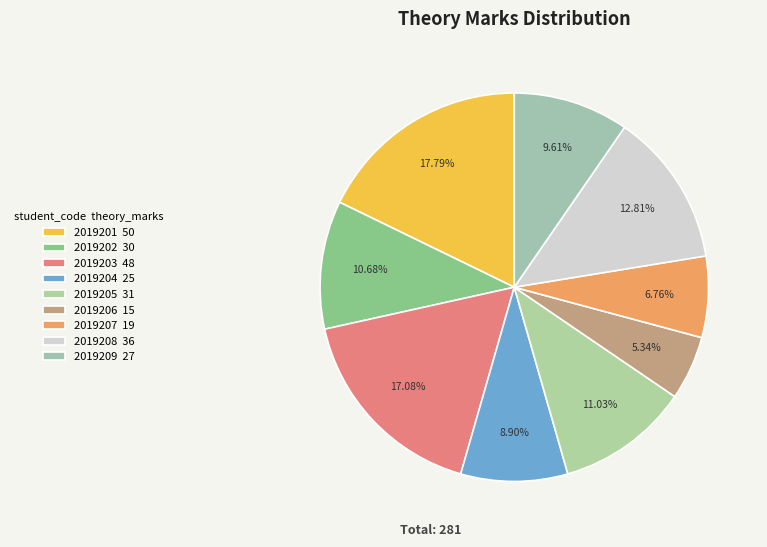

The 2019208 slice represents 13% of the pie. True or false?

True